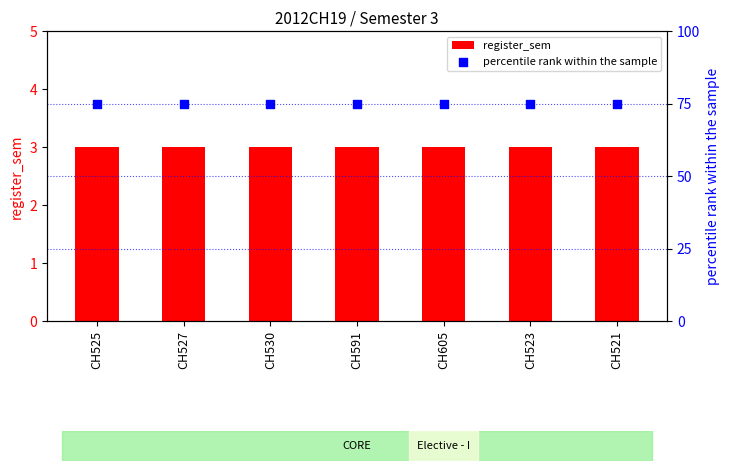

Which series reaches the maximum Y coordinate?

percentile rank within the sample